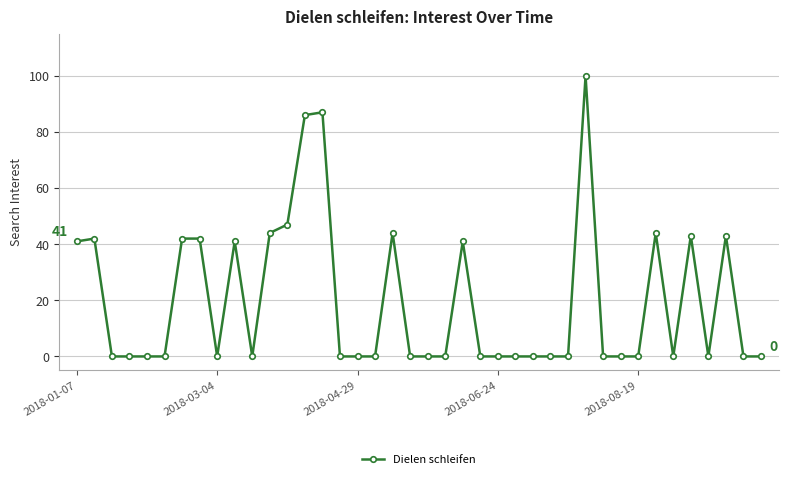

What is the value of the 19th point from the left?

44